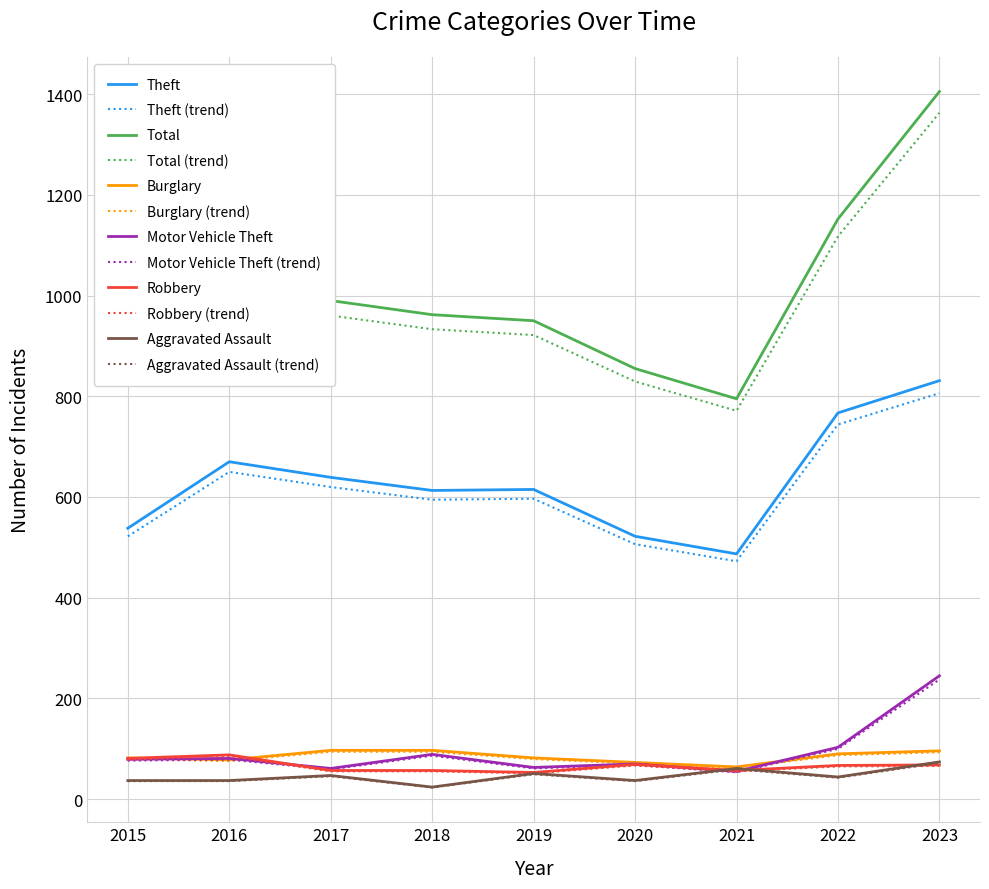

How many distinct data groups are displayed?

12